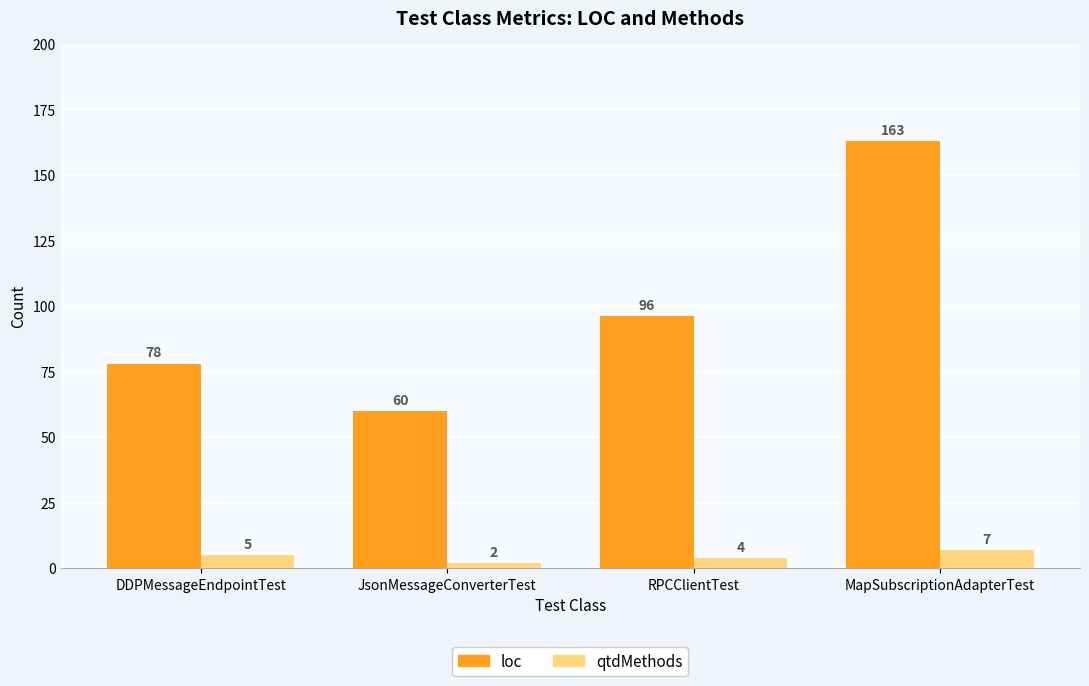

Which series has the largest range (max minus min)?

loc